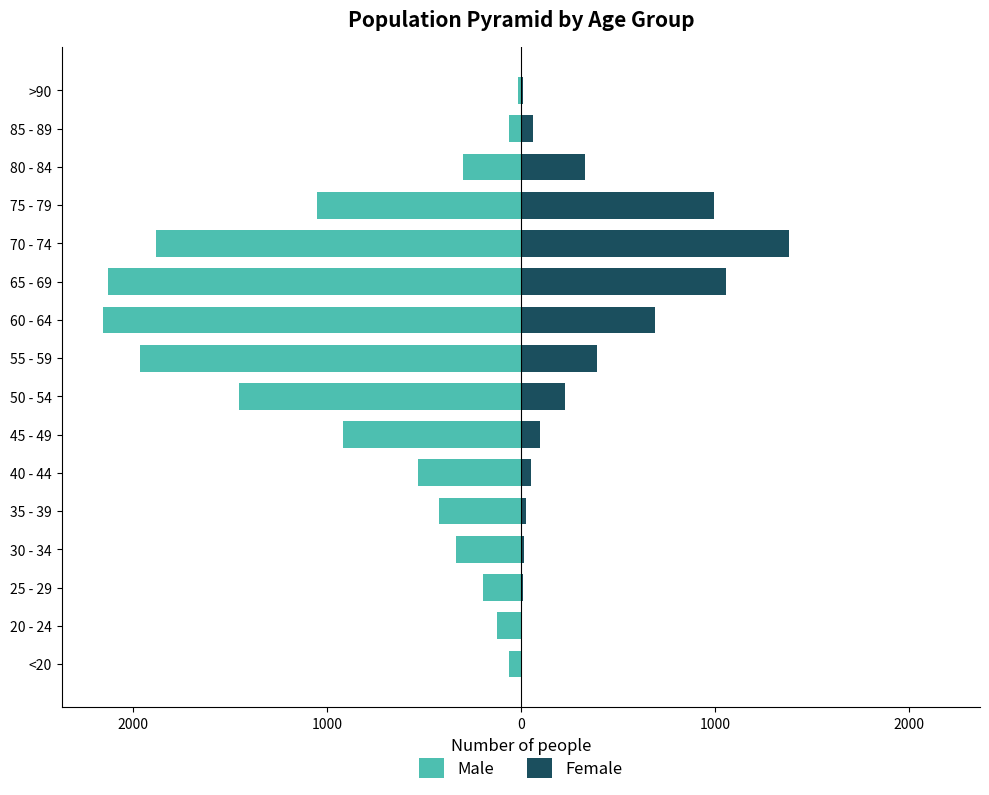

How many bars are there in total?

32